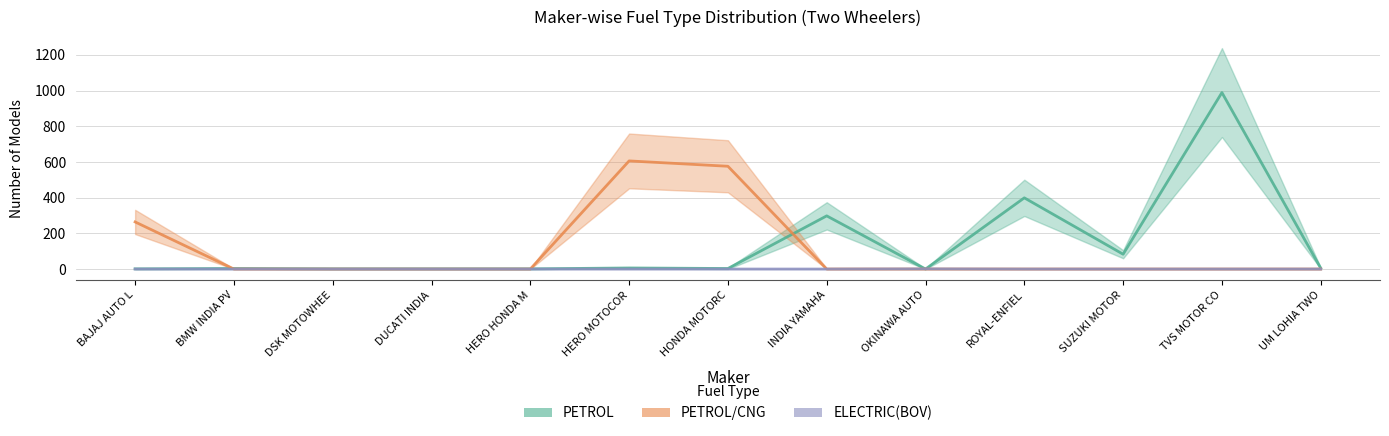

How many intersections are there between PETROL and ELECTRIC(BOV)?

2